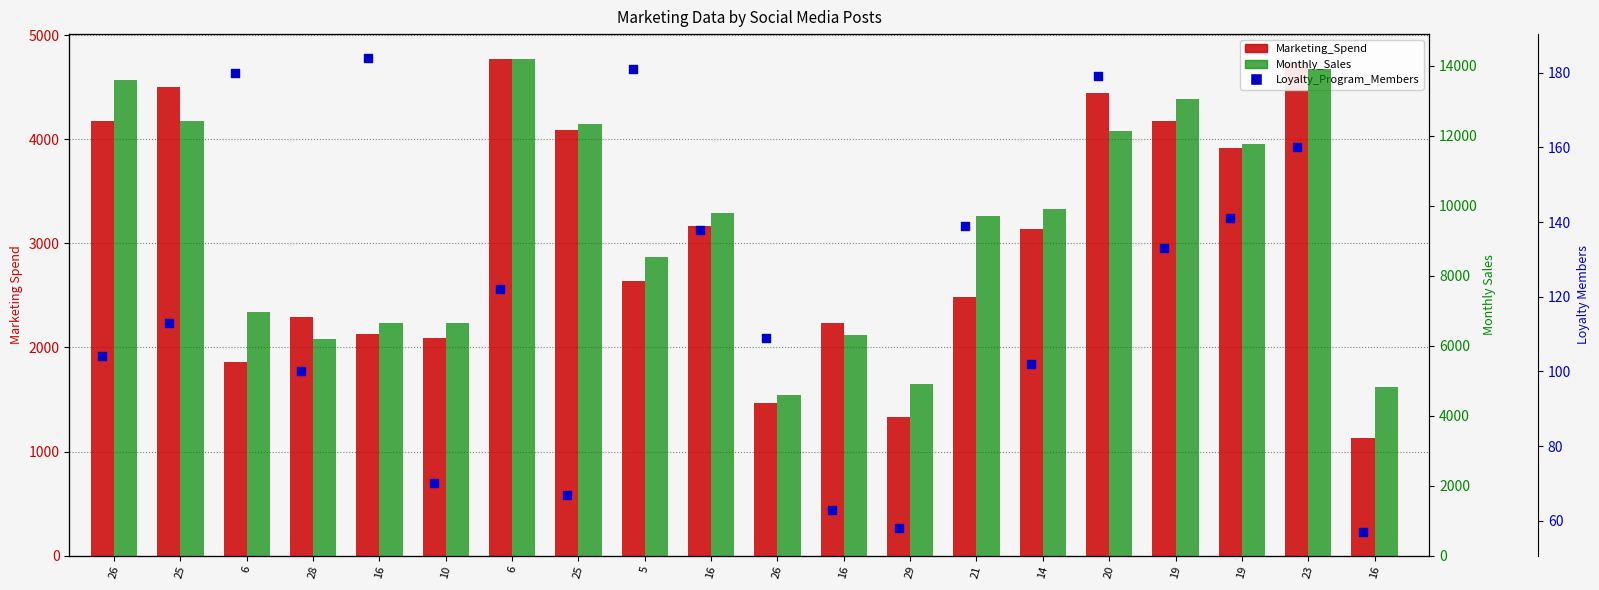

Which series has the largest total across all categories?

Monthly_Sales